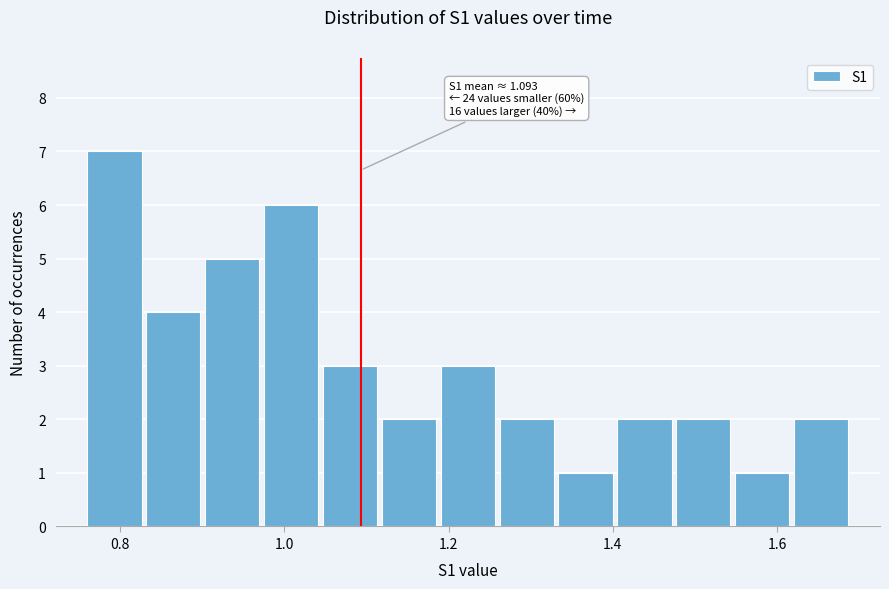

Read against the x-axis, roughly where is the centre of the tallest bar?

0.80